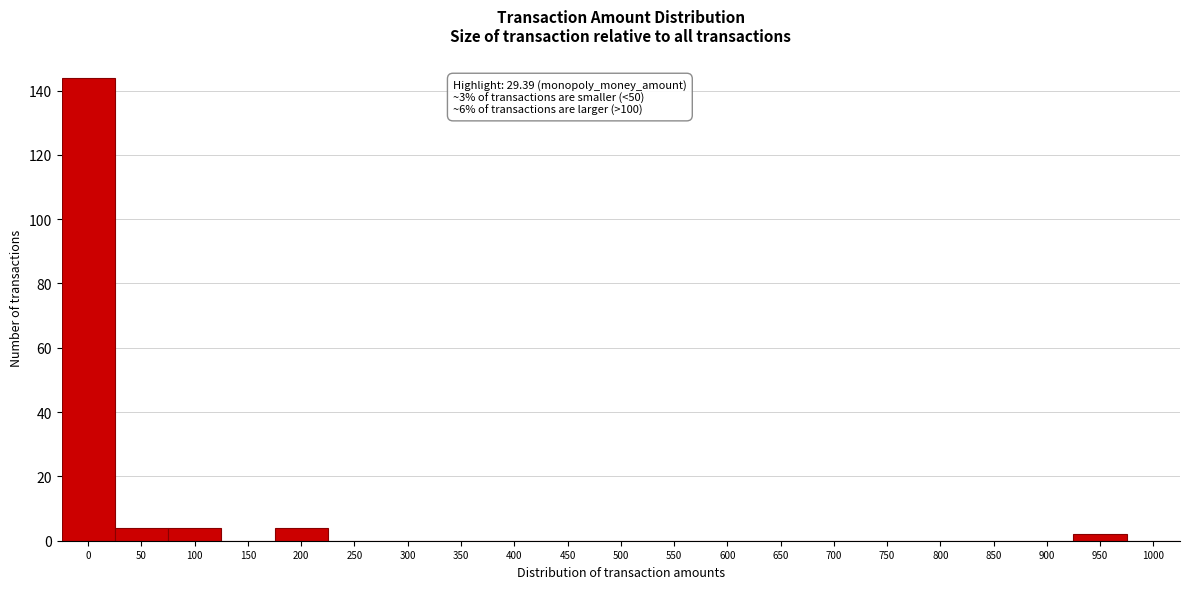

Reading left to right, what are all the values shown in this chart?

0=144	50=4	100=4	150=0	200=4	250=0	300=0	350=0	400=0	450=0	500=0	550=0	600=0	650=0	700=0	750=0	800=0	850=0	900=0	950=2	1000=0